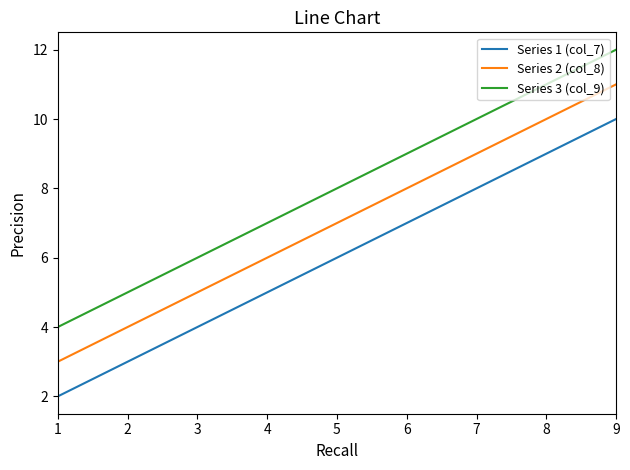

True or false: Series 2 (col_8) and Series 3 (col_9) cross at least once.

False